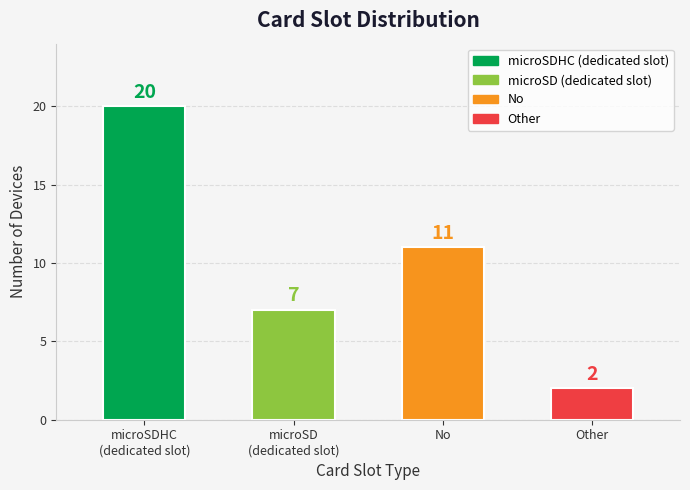

What is the value of the 1st bar from the left?

20